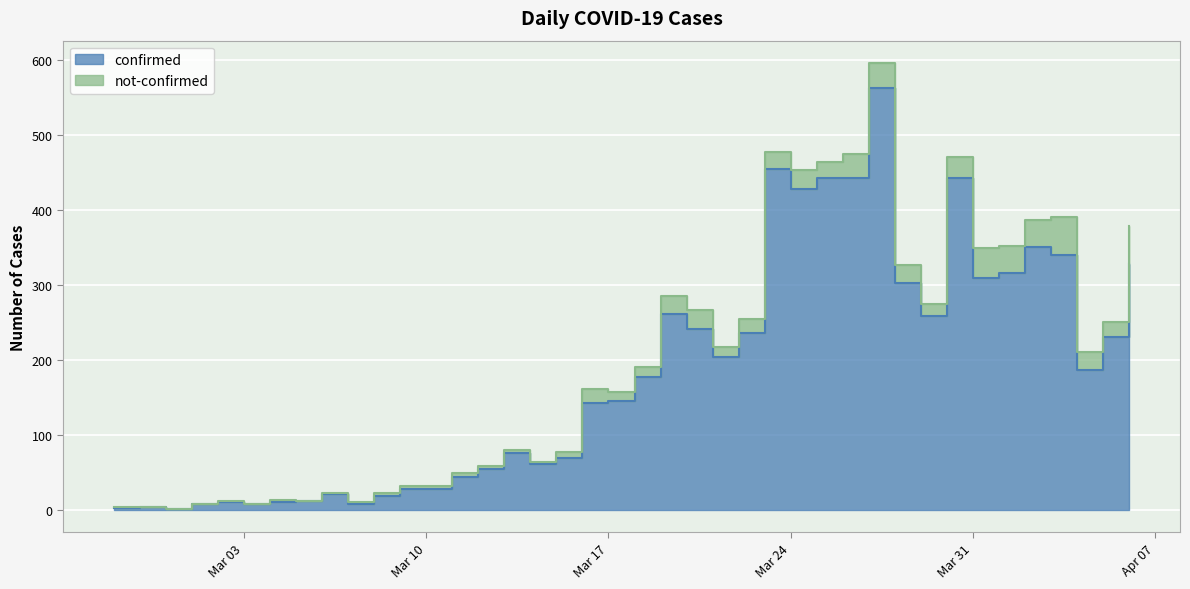

What position from the right is 2020-03-28?

10